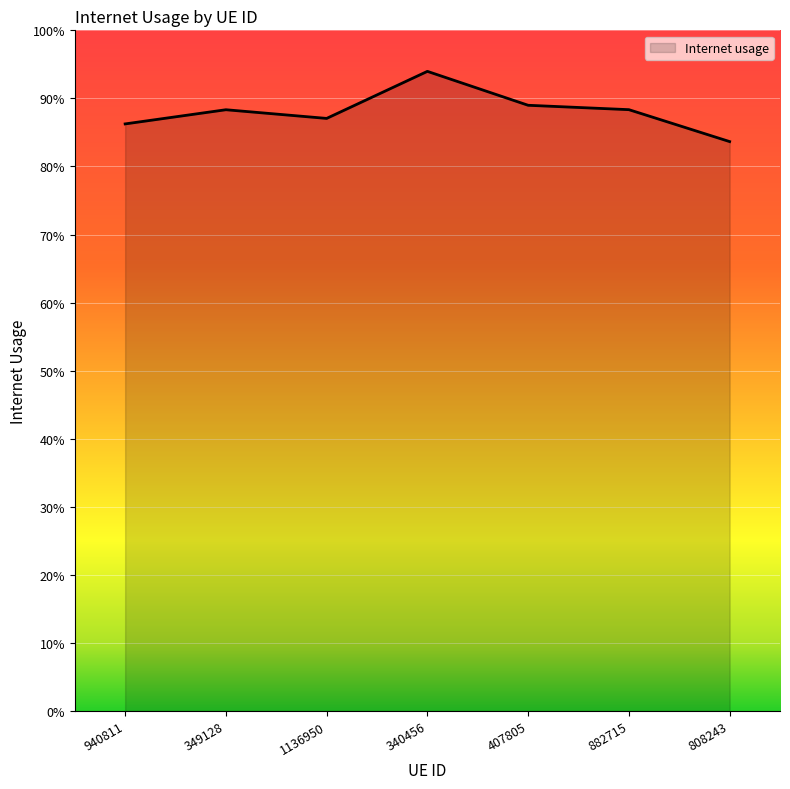

Does the chart have visible grid lines?

Yes